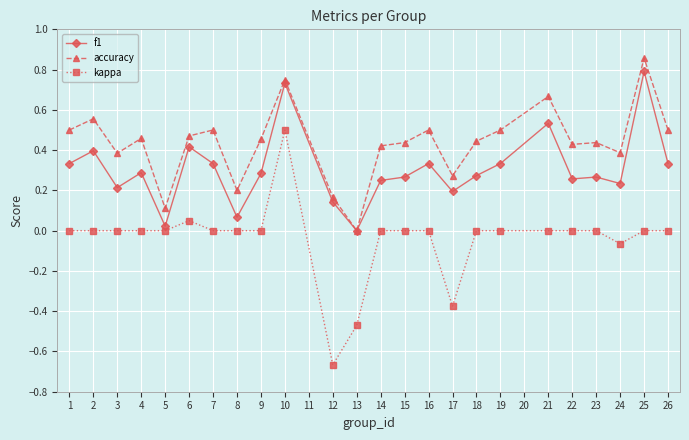

True or false: f1 has more than 2 points higher than both neighbors.

True